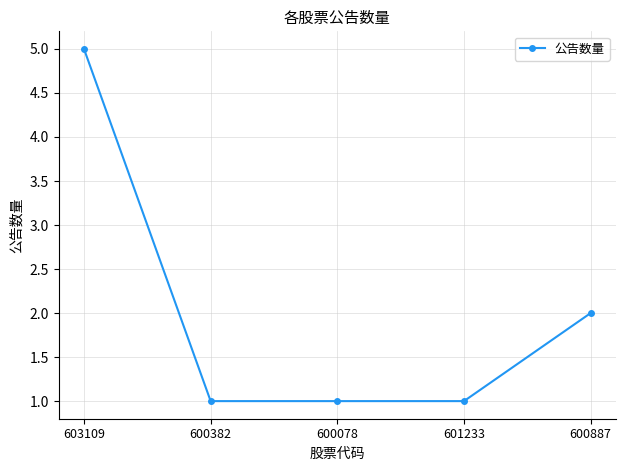

What is the label of the 1st point from the right?

600887